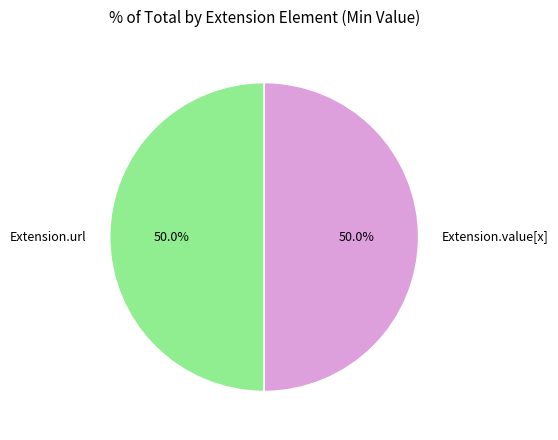

What is the ratio of the value at Extension.url to the value at Extension.value[x]?

1.0